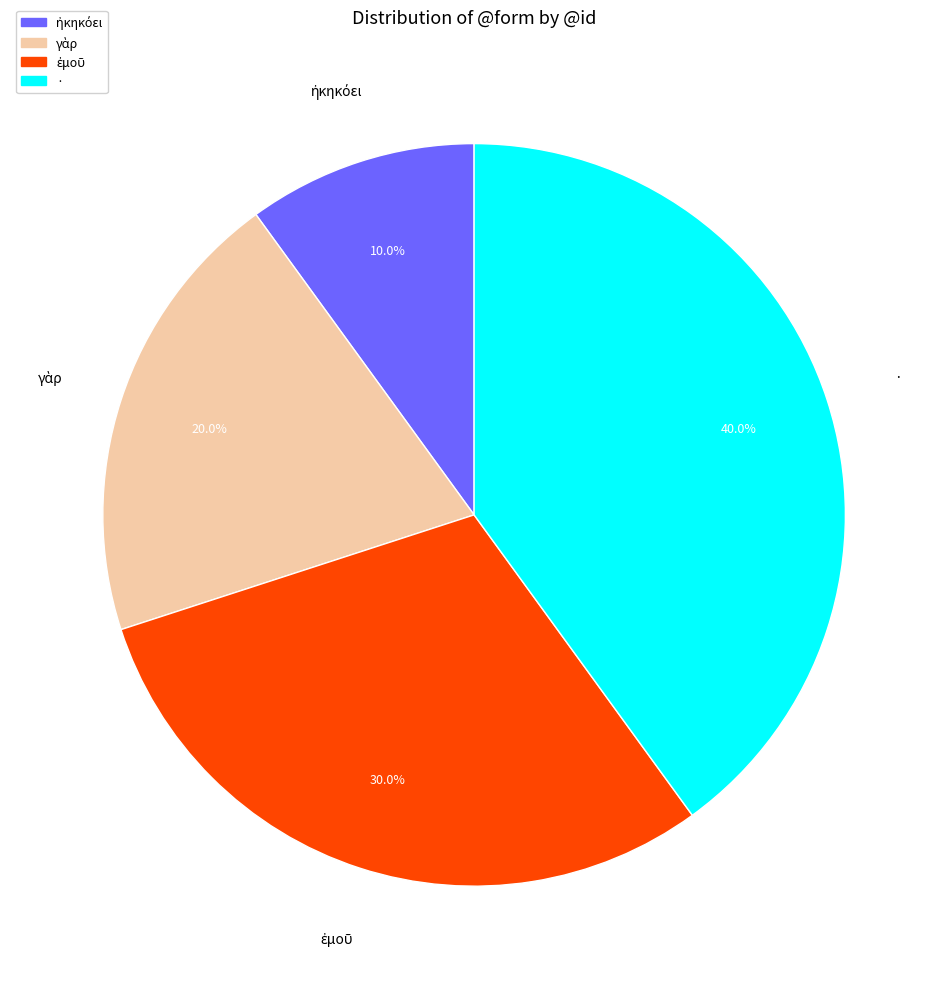

Does any single category account for the majority?

No